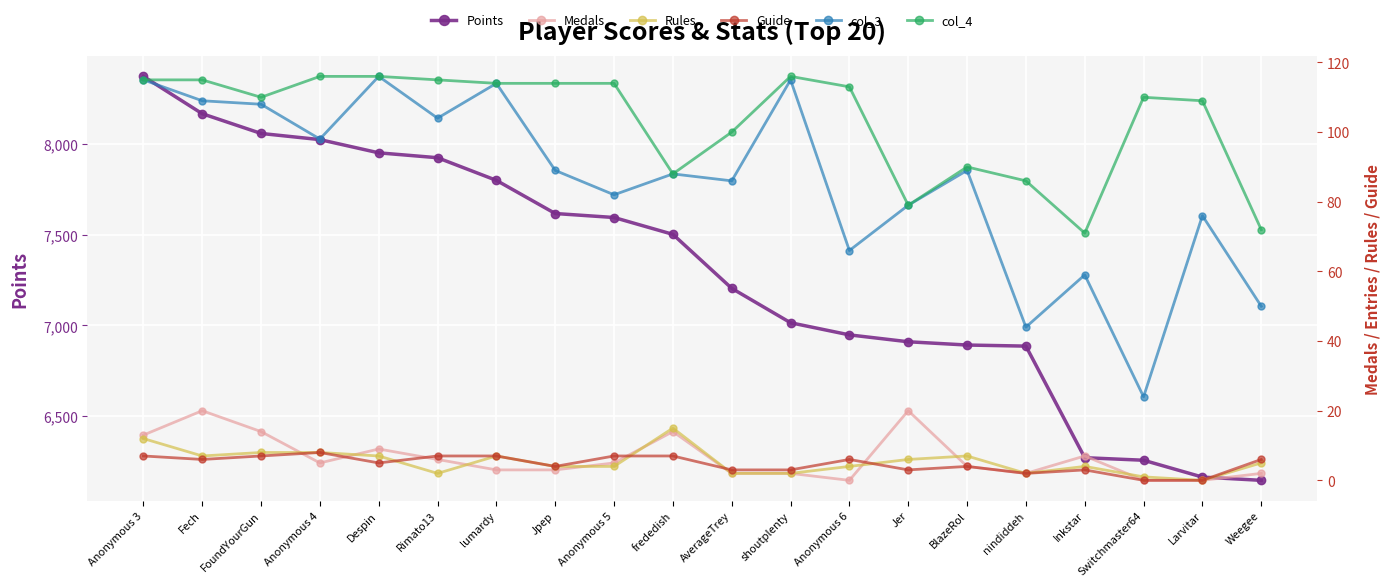

What is the label of the 11th point from the left?

AverageTrey